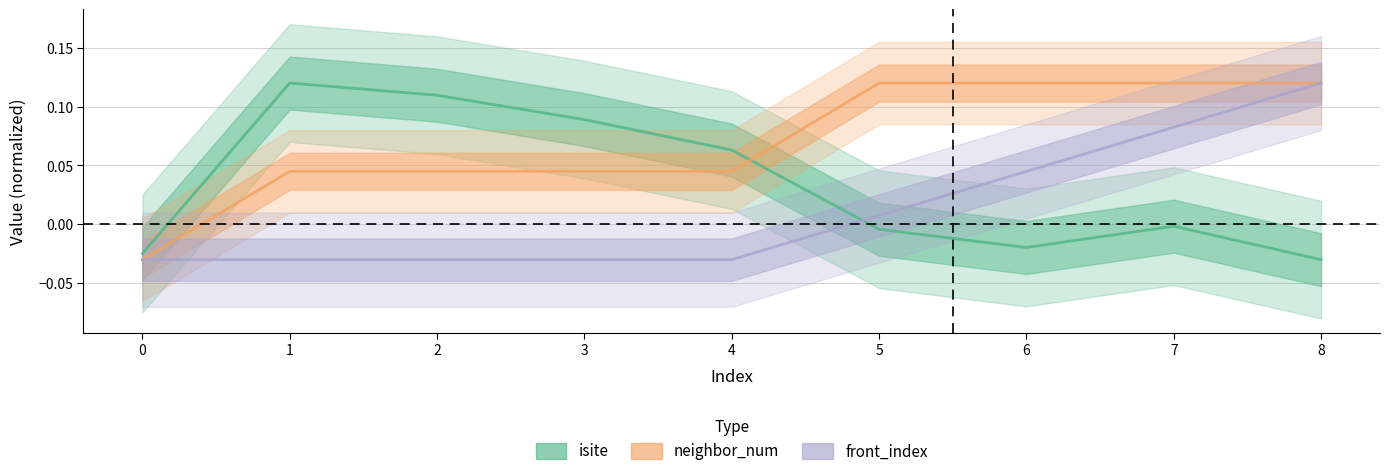

How many neighbor_num values are between 0 and 1?

8